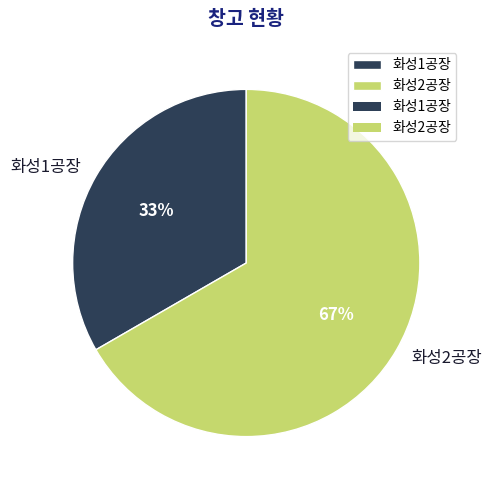

Is the sum of 화성1공장 and 화성2공장 greater than half?

Yes